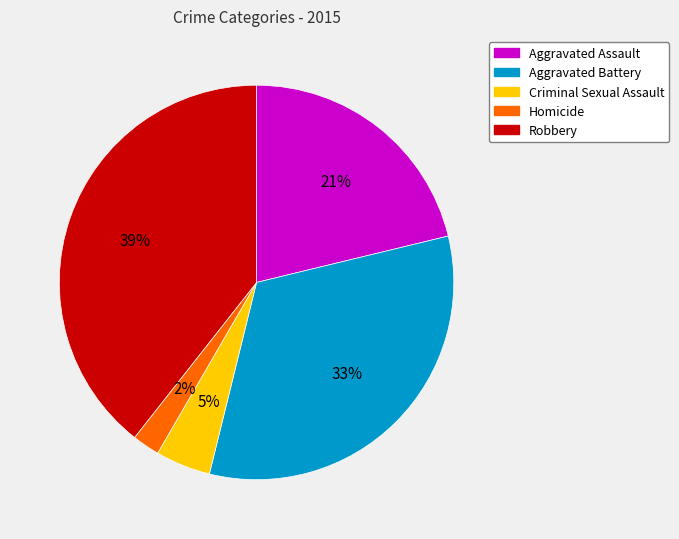

What percentage is the Robbery slice, to the nearest percent?

39%